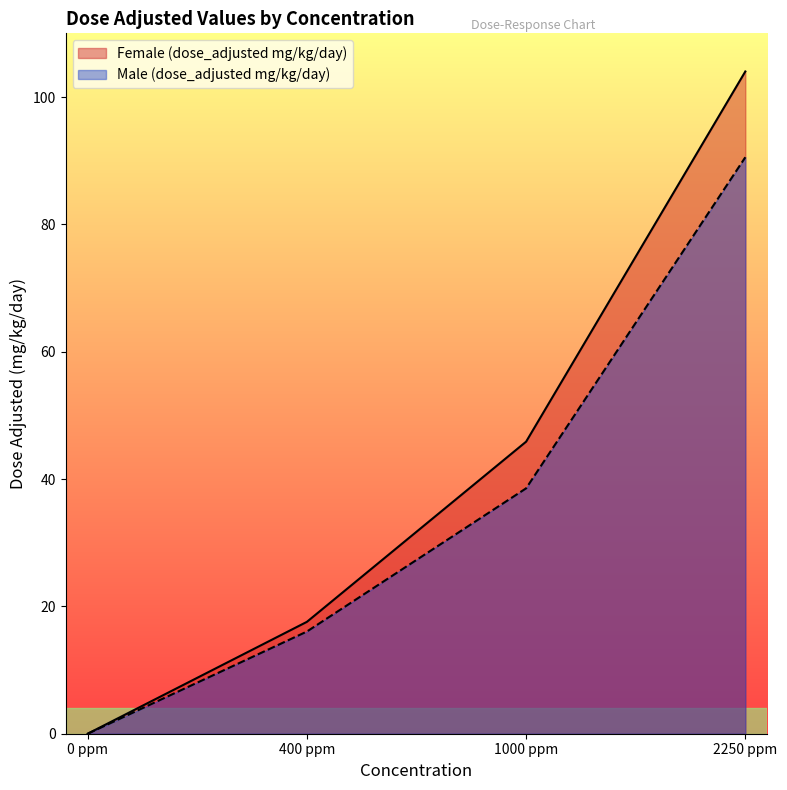

What is the approximate value of Male (dose_adjusted mg/kg/day) at 2250 ppm?

90.5